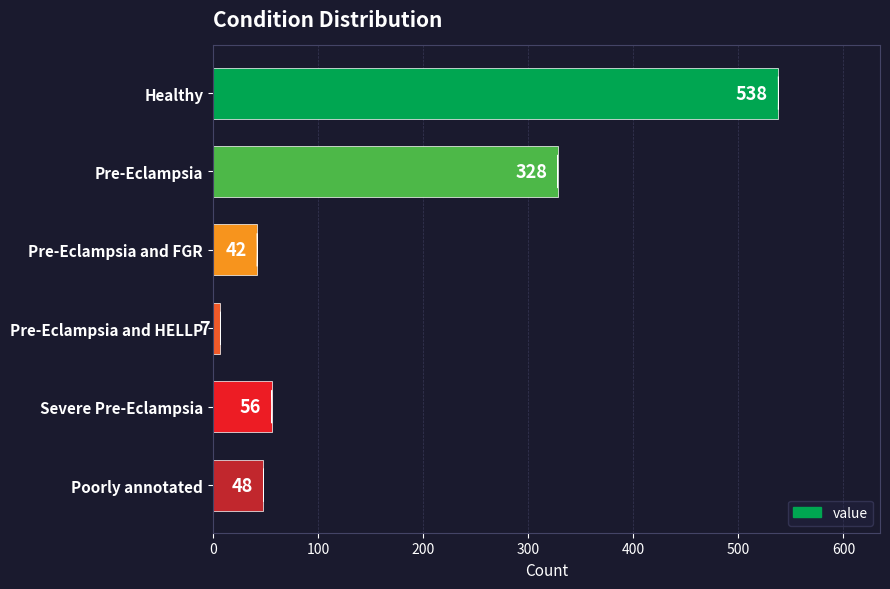

What position from the top is Healthy?

1